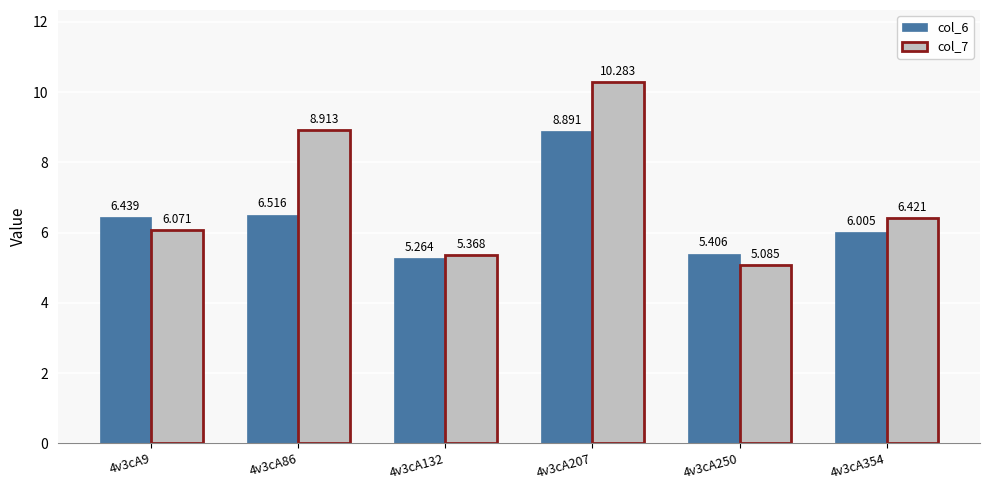

List the series in order of their overall mean, lowest first.

col_6, col_7